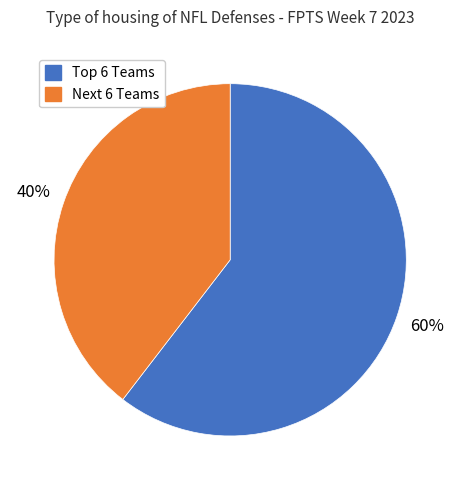

Is there a majority slice in this chart?

Yes